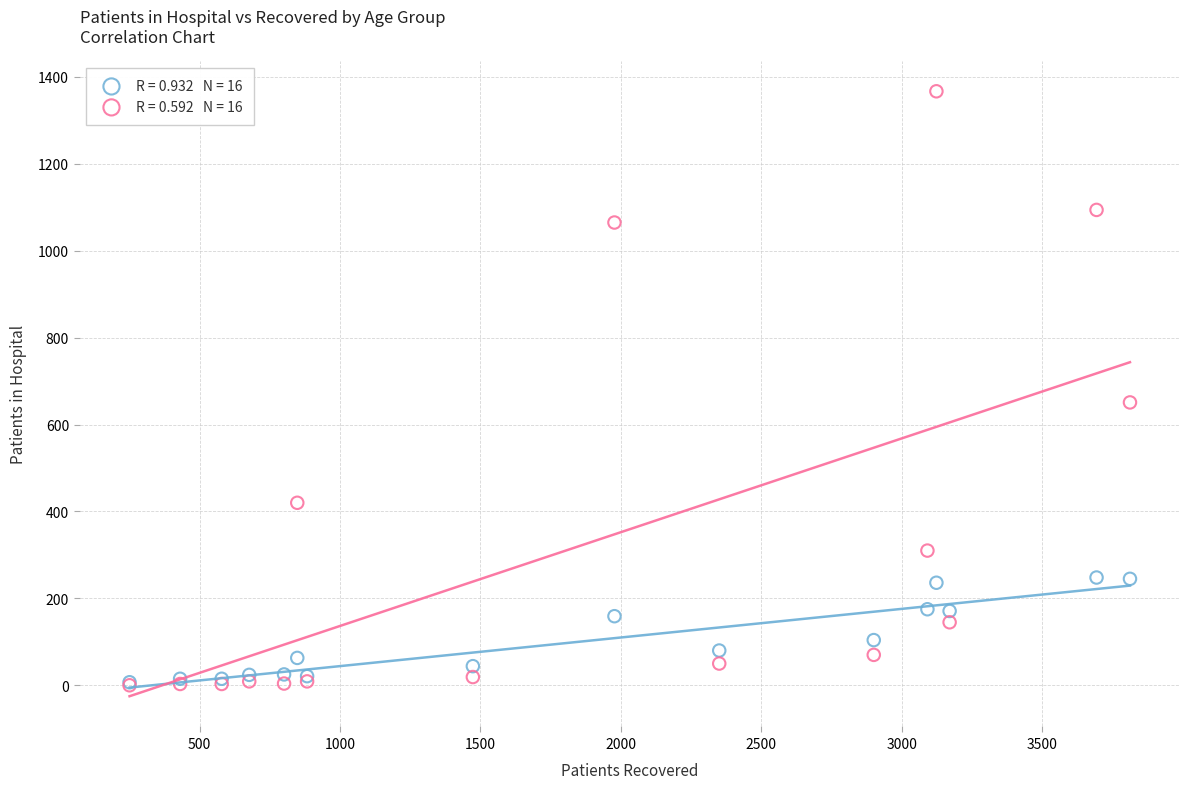

Across all series, what Y value is closest to 683?

651